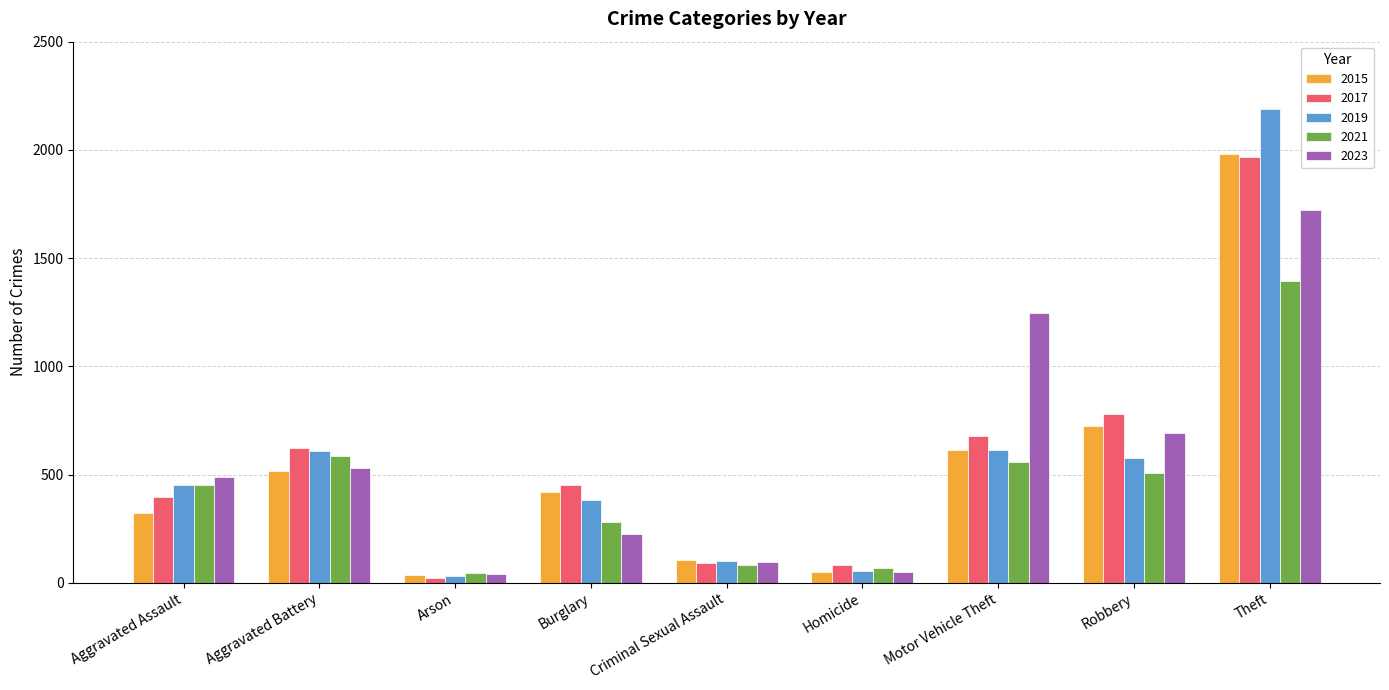

What are all the series names shown in the legend?

2015, 2017, 2019, 2021, 2023